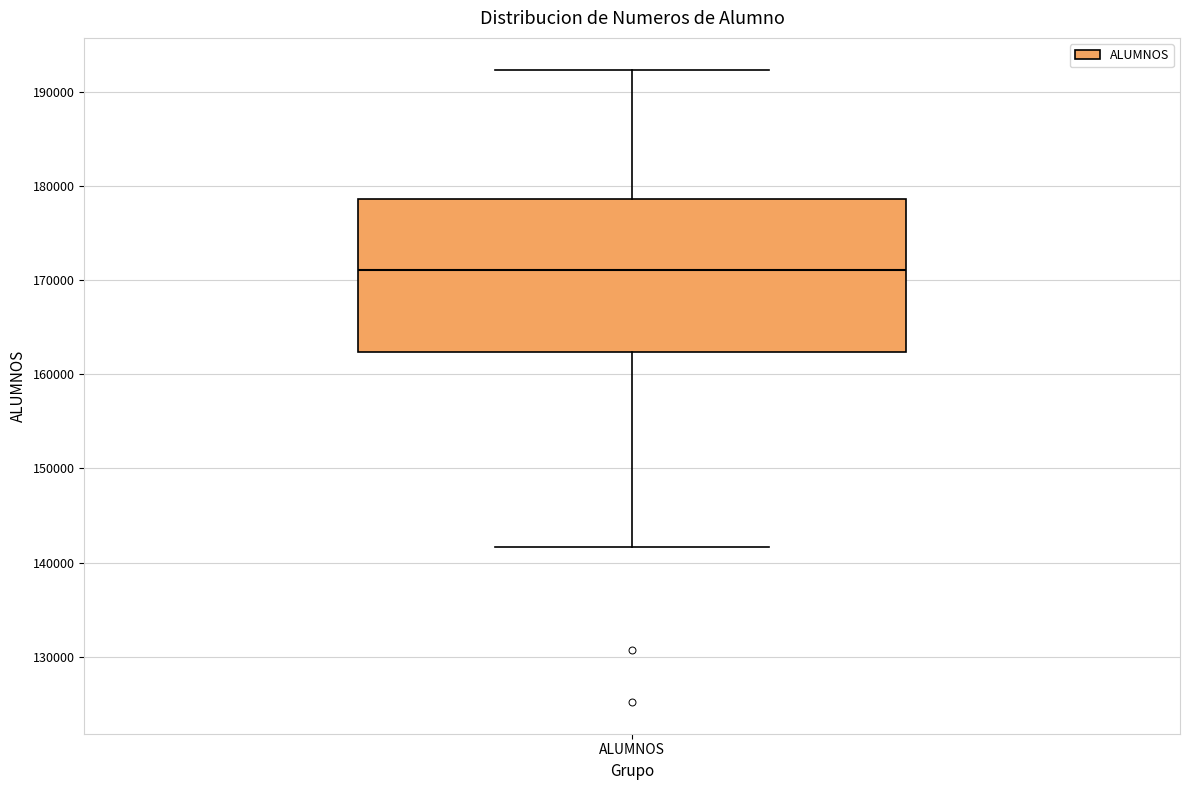

Read this box plot against the y-axis: the position of the median line, the range covered by the box, and the ends of both whiskers. The values are not printed on the chart, so give them approximately, as read against the axis.

median 171000, box 162000 to 179000, whiskers 142000 to 192000